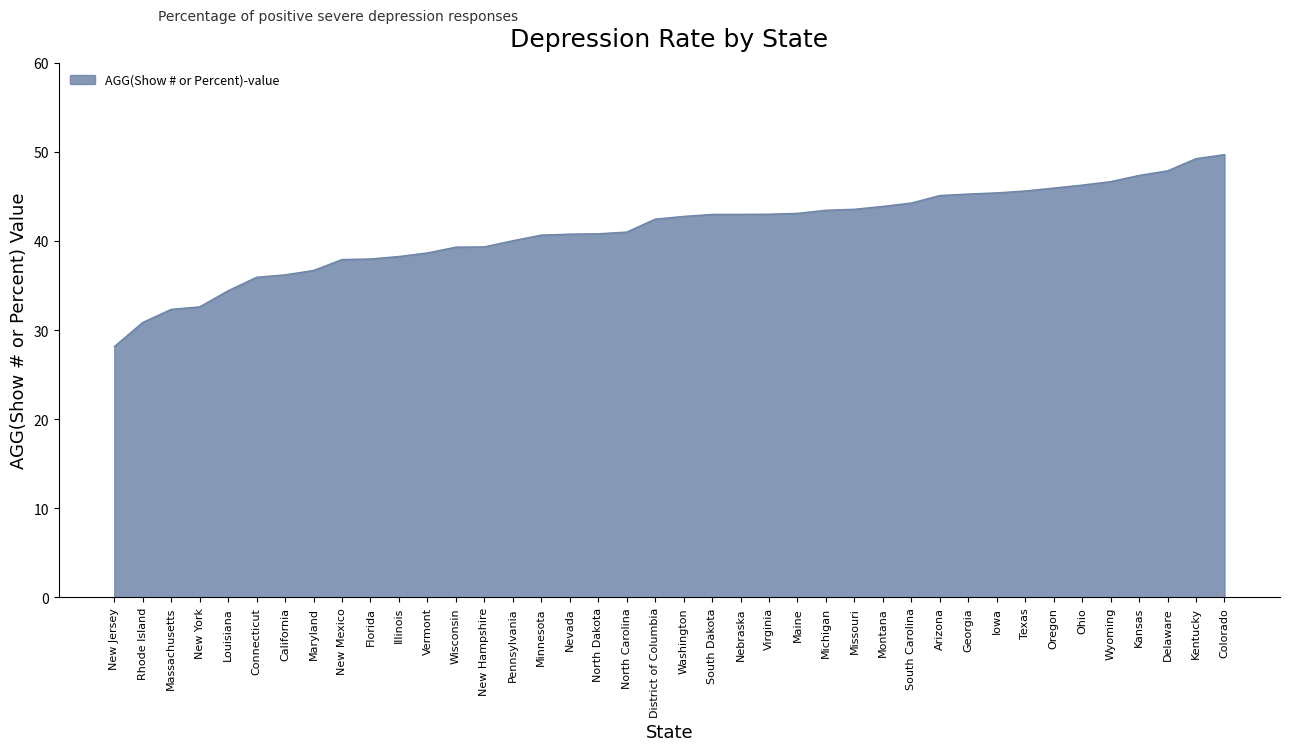

What is the sum of the values at Arizona and Nebraska?

88.1